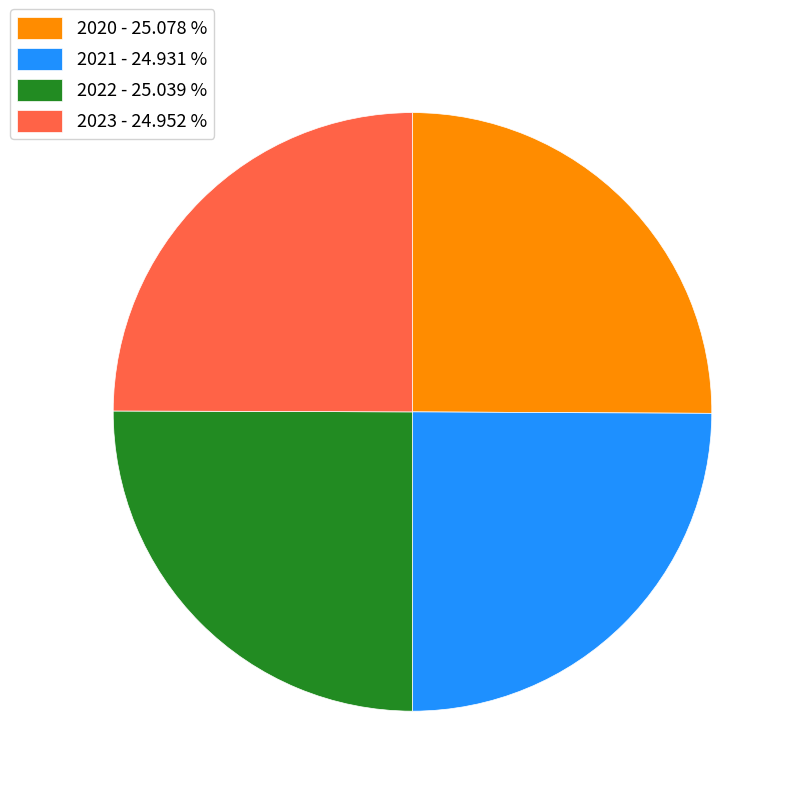

Is it true that 2021 is 25% of the pie?

True